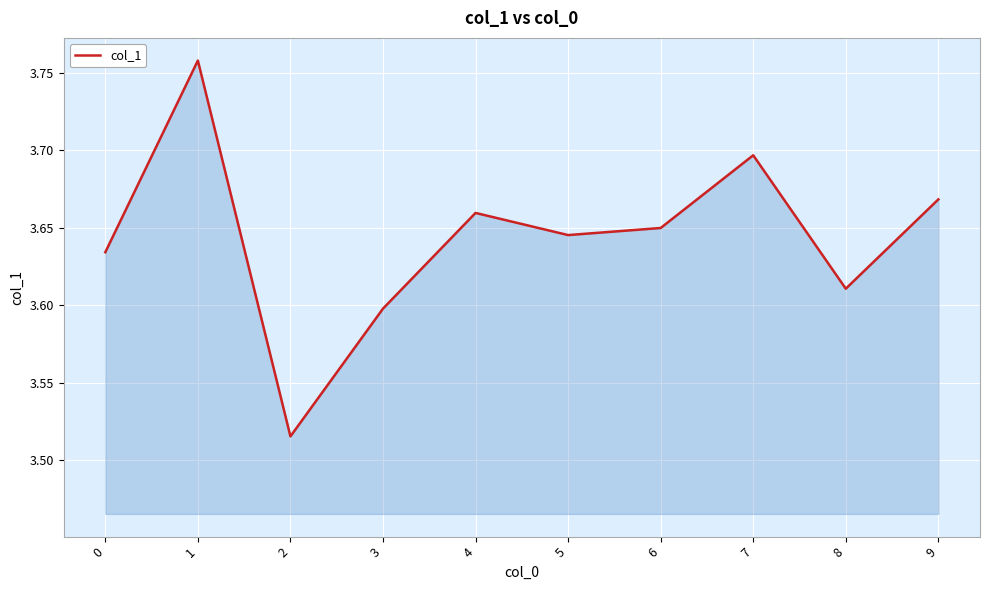

The chart shows a value of 3.6 at 0. True or false?

True